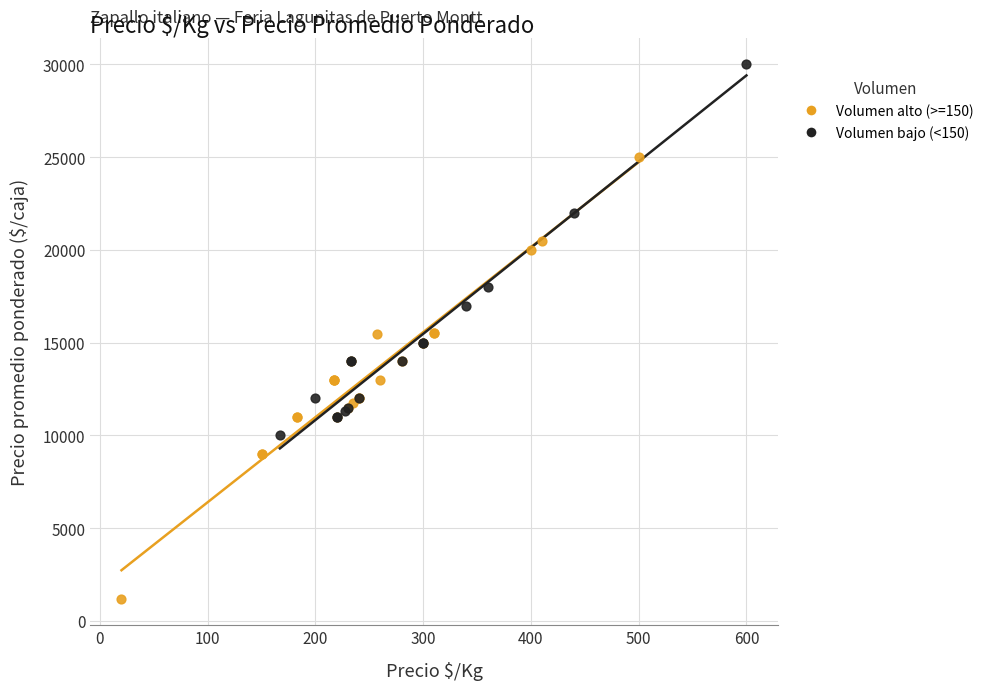

Which series reaches the maximum Y coordinate?

Volumen bajo (<150)